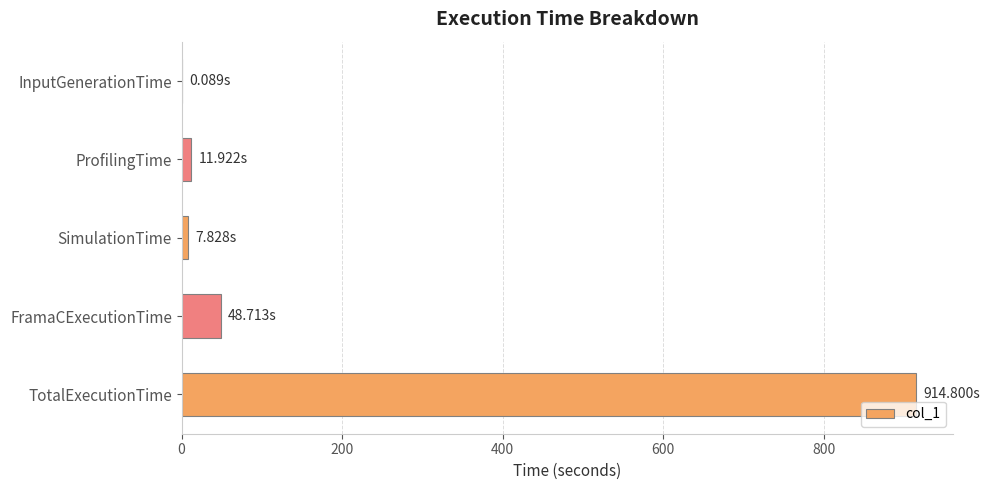

What is the ratio of the value at TotalExecutionTime to the value at FramaCExecutionTime?

18.8